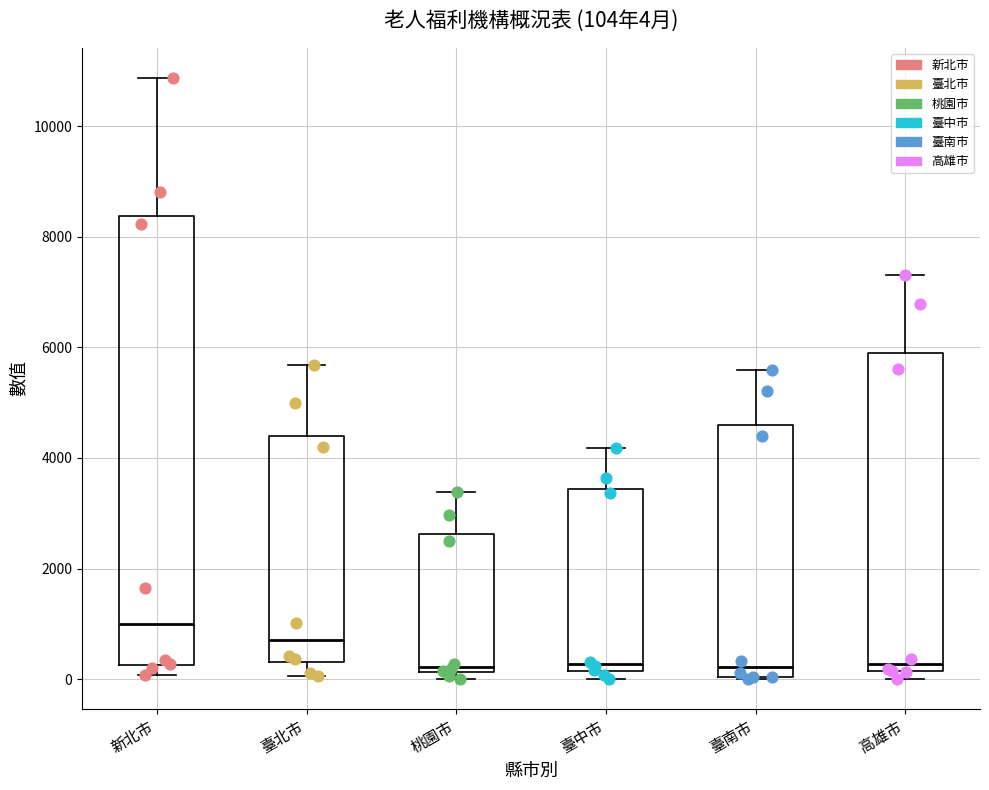

Comparing the boxes themselves (not the whiskers), which one is the tallest?

新北市